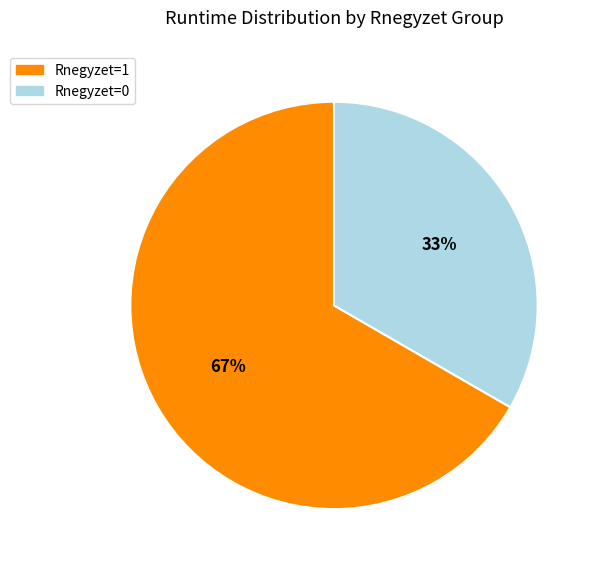

Is there a majority slice in this chart?

Yes